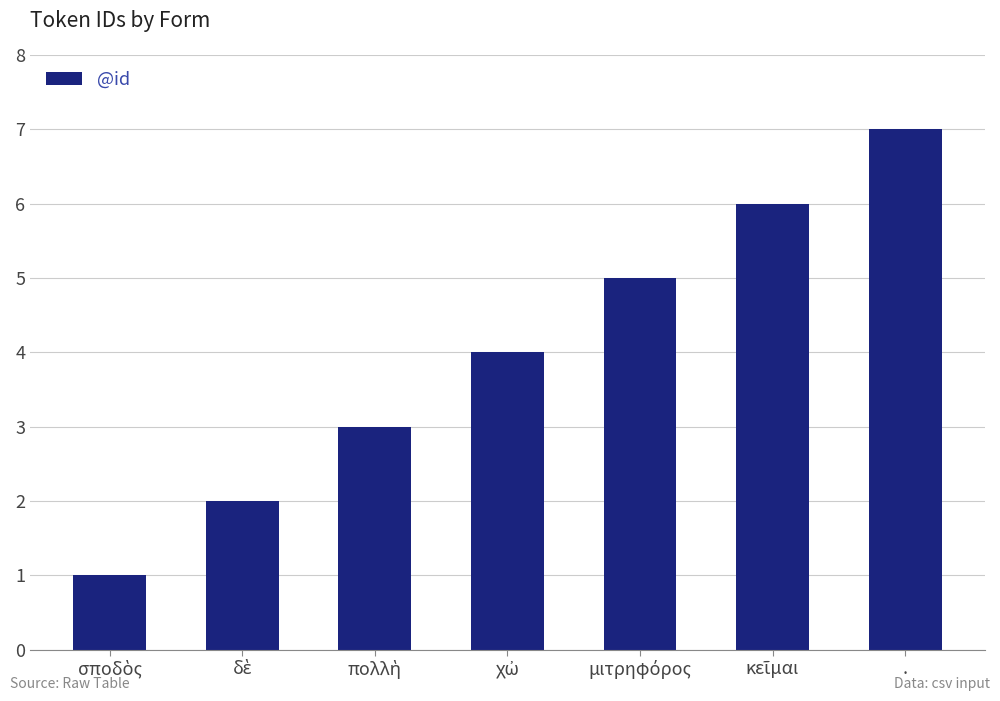

What is the difference between the second highest and second lowest values?

4